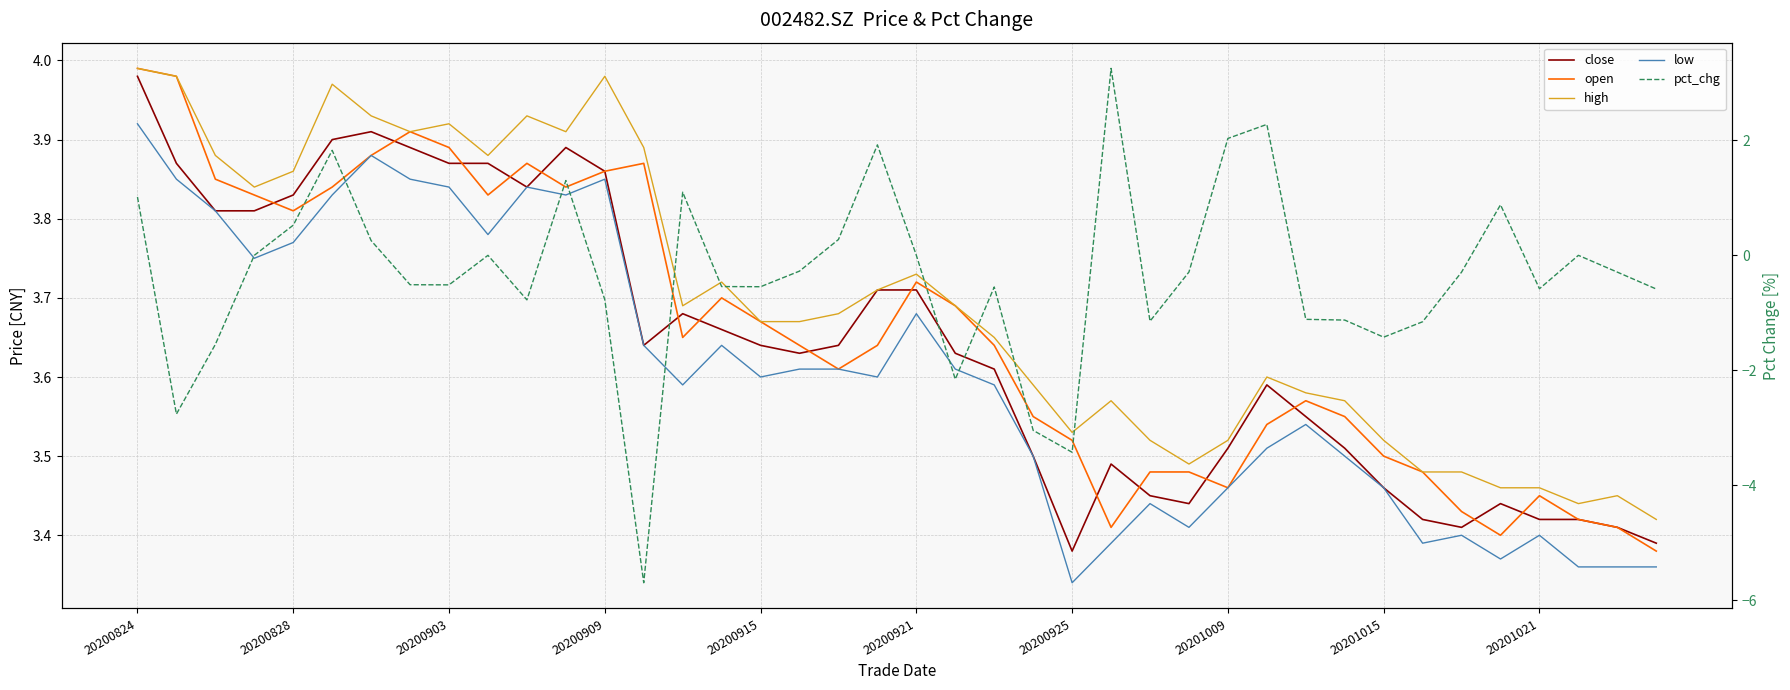

The high series shows 1.9 at 20201009. True or false?

False